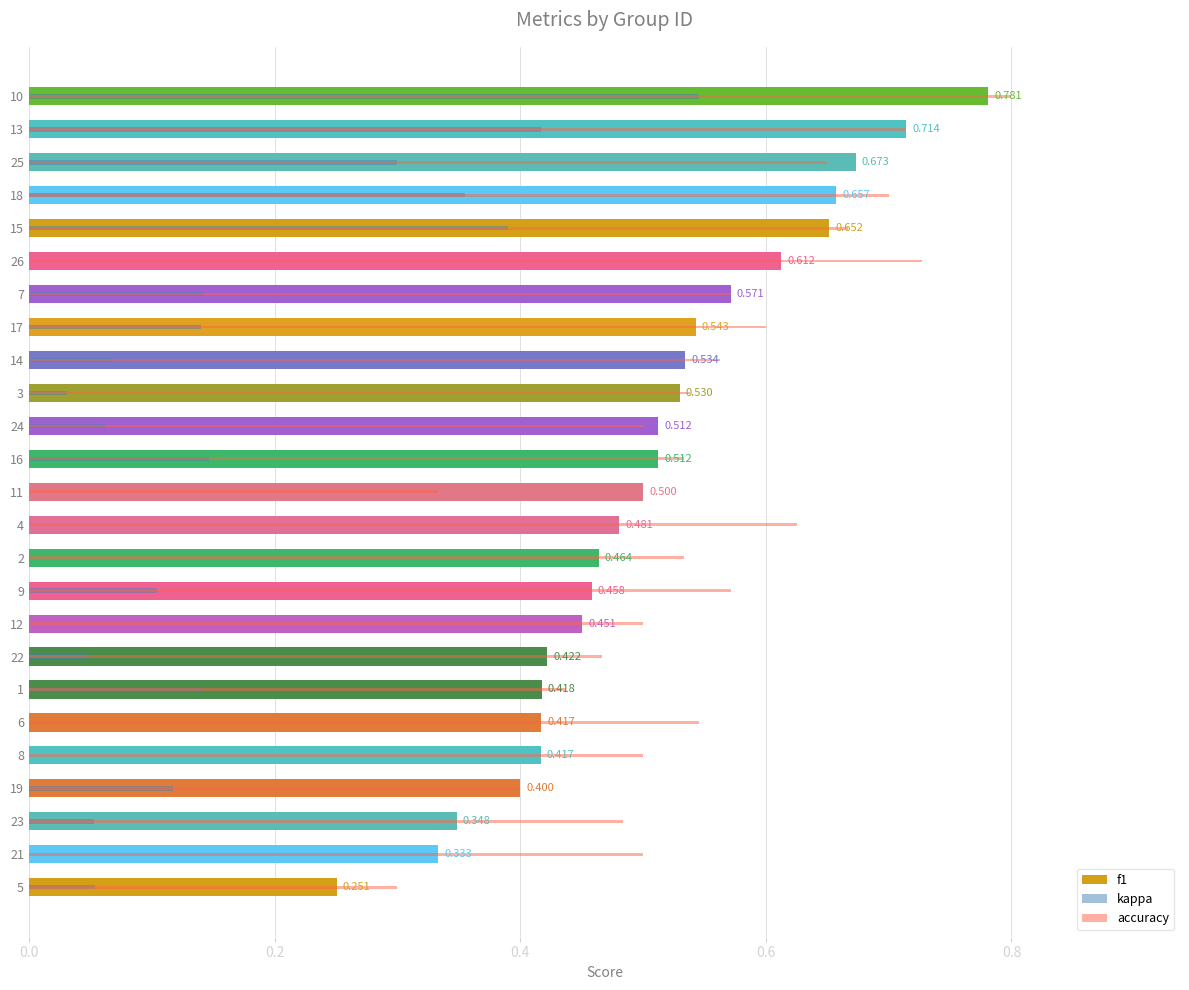

Does the chart contain any negative values?

No